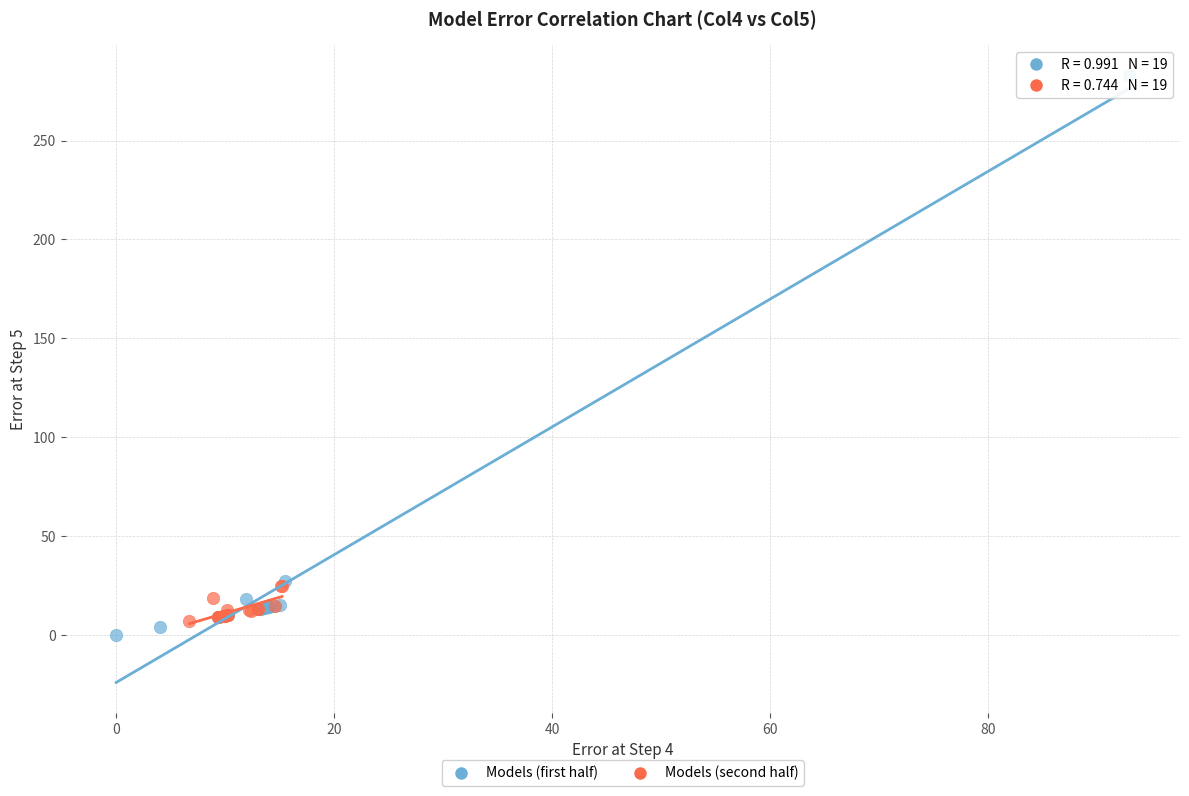

Which series contains the lowest Y value?

Models (first half)